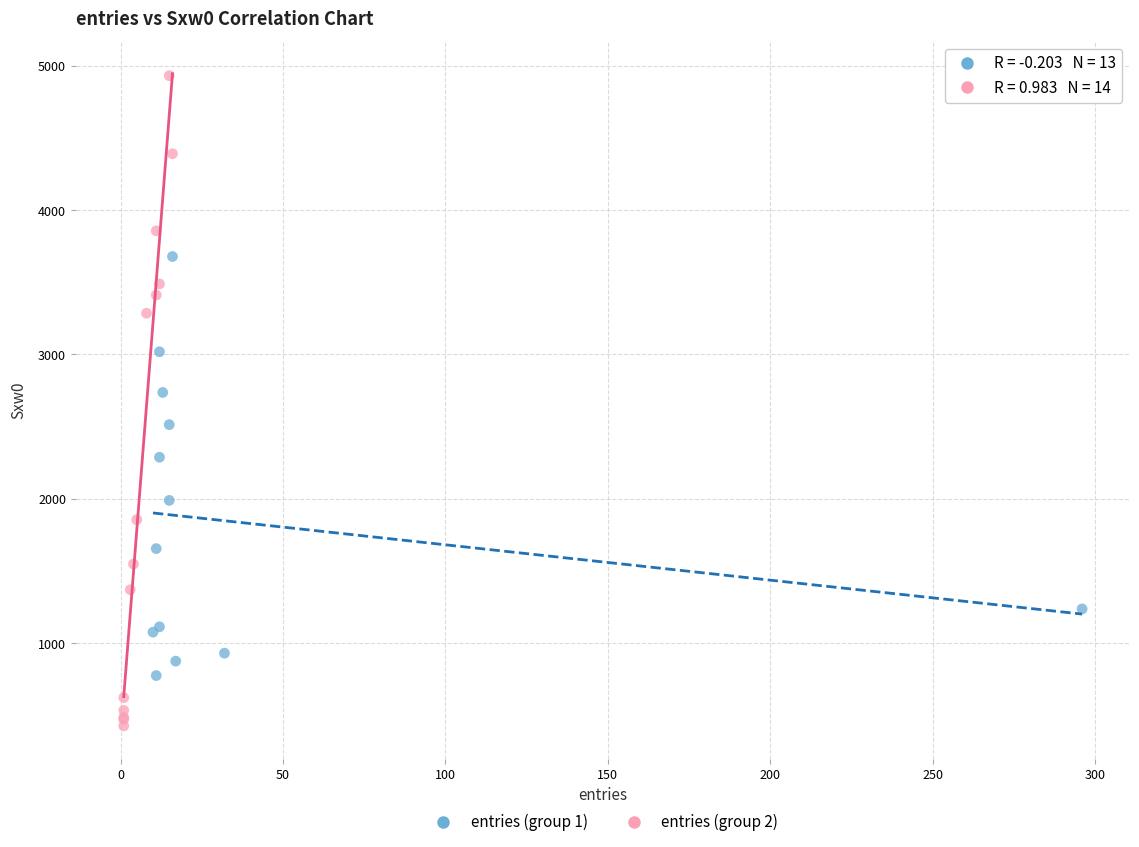

What are all the series names shown in the legend?

entries (group 1), entries (group 2)